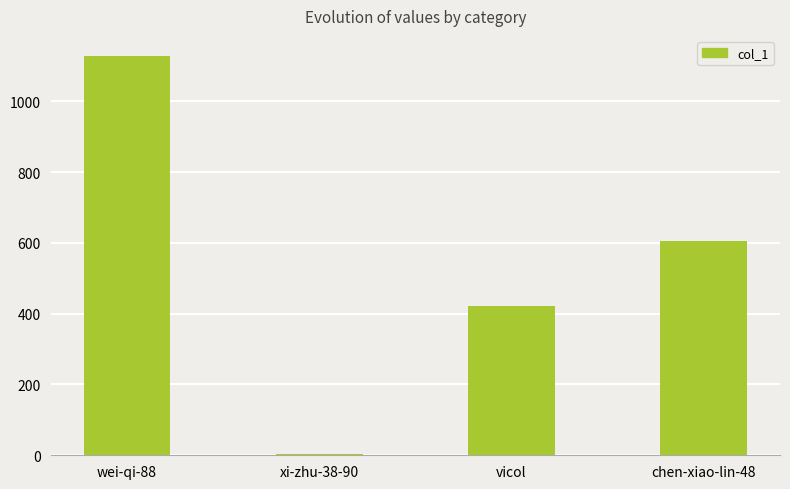

Which category has the lowest value across all series?

xi-zhu-38-90